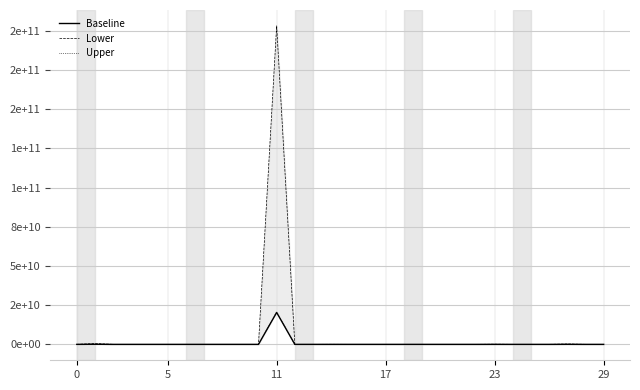

What is the sum of all Lower values?

204012546531.4